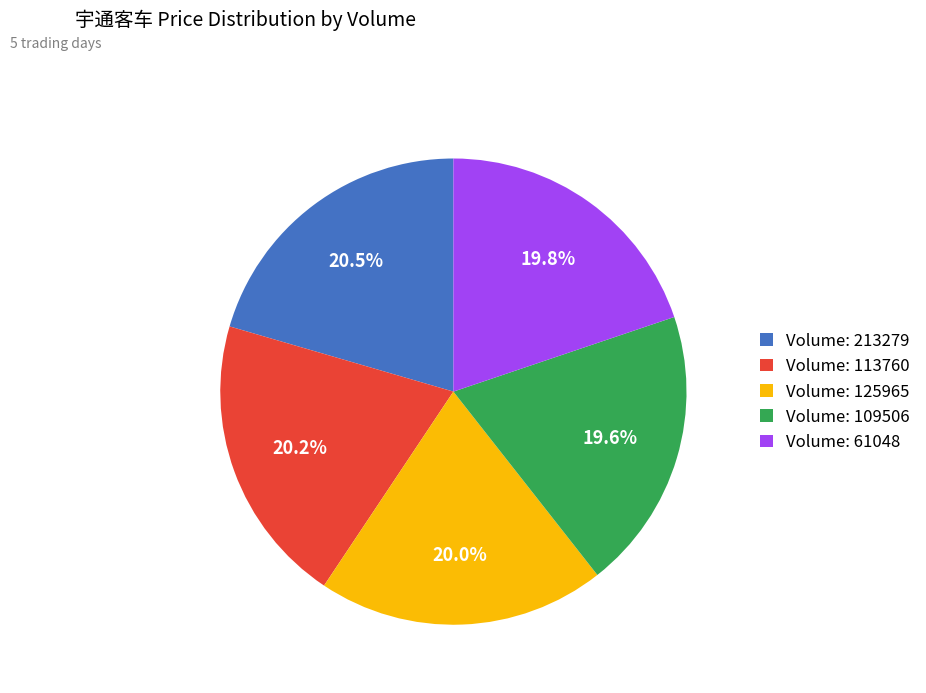

Count the number of slices in the pie.

5